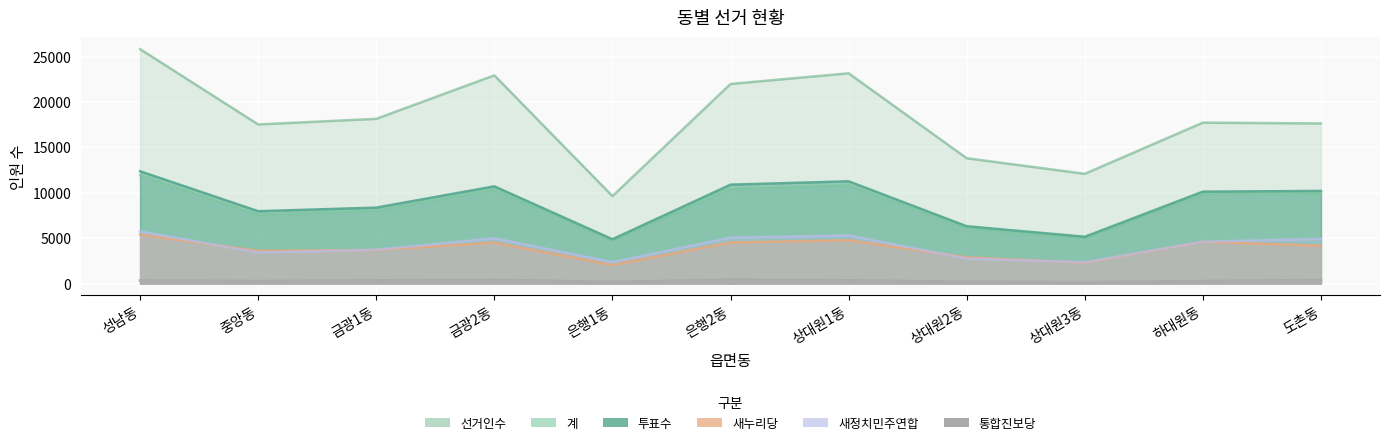

What is the label of the 1st point from the right?

도촌동